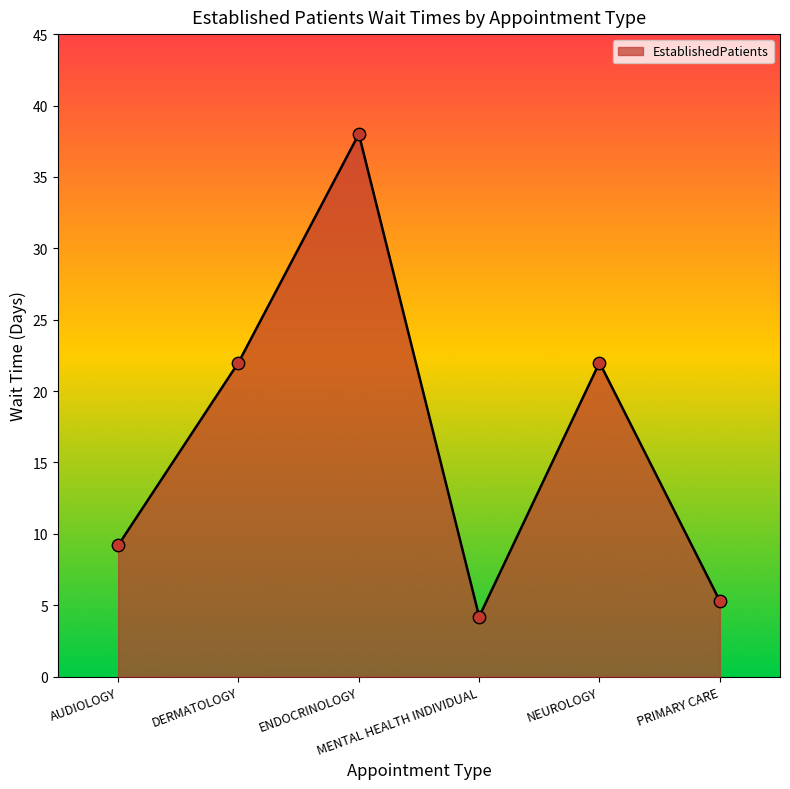

Which has a higher value, PRIMARY CARE or NEUROLOGY?

NEUROLOGY